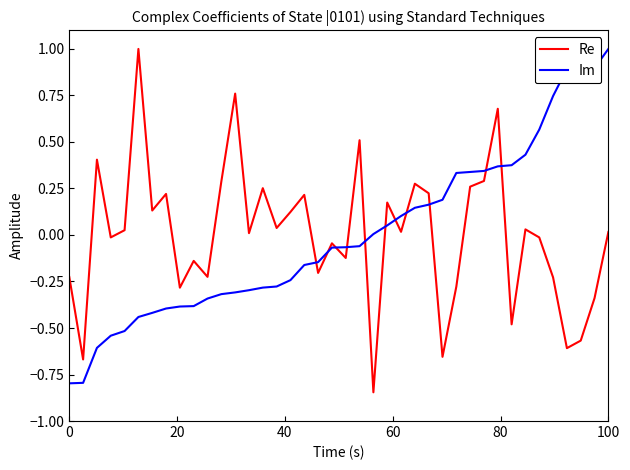

What is the difference between the maximum and minimum values in the Im series?

1.8